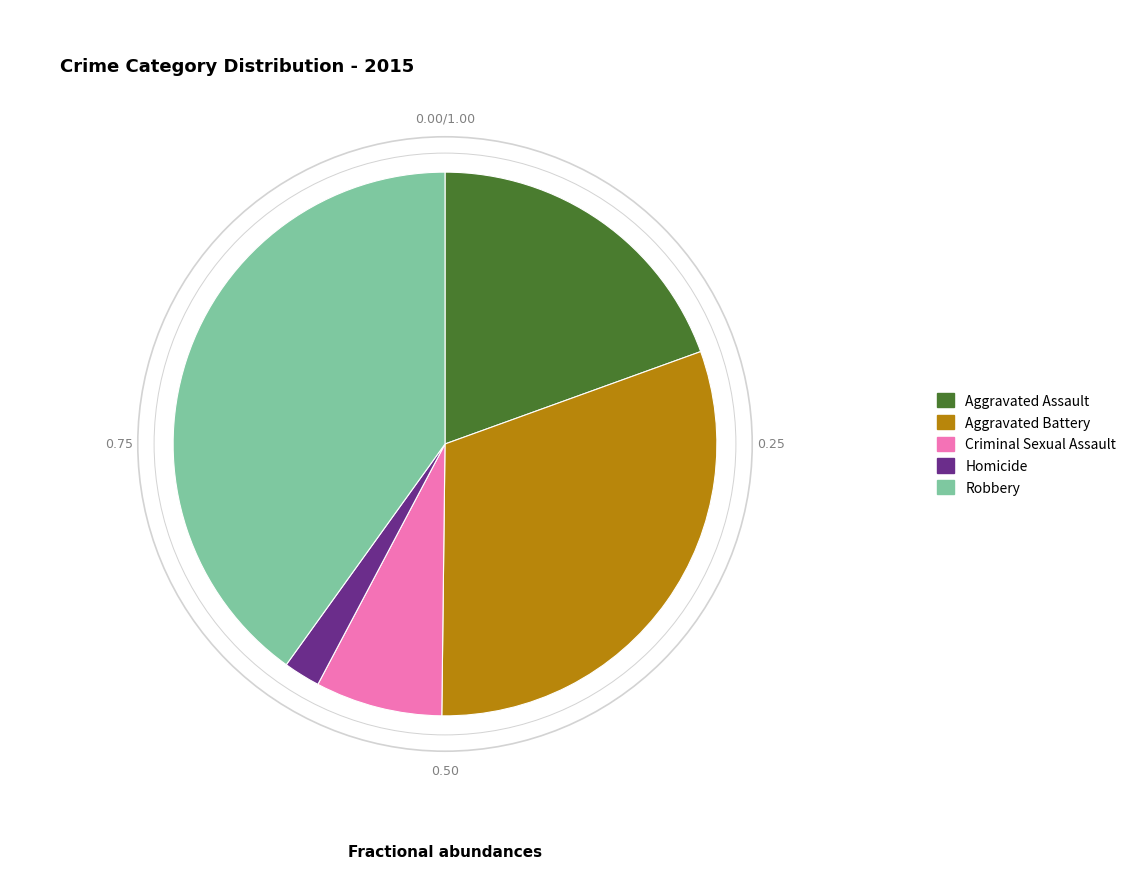

Does Robbery represent more than half of the total?

No